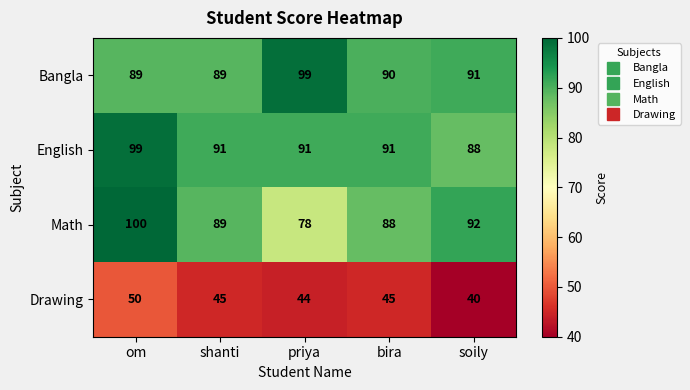

Where is Math nearest to the value 89?

shanti